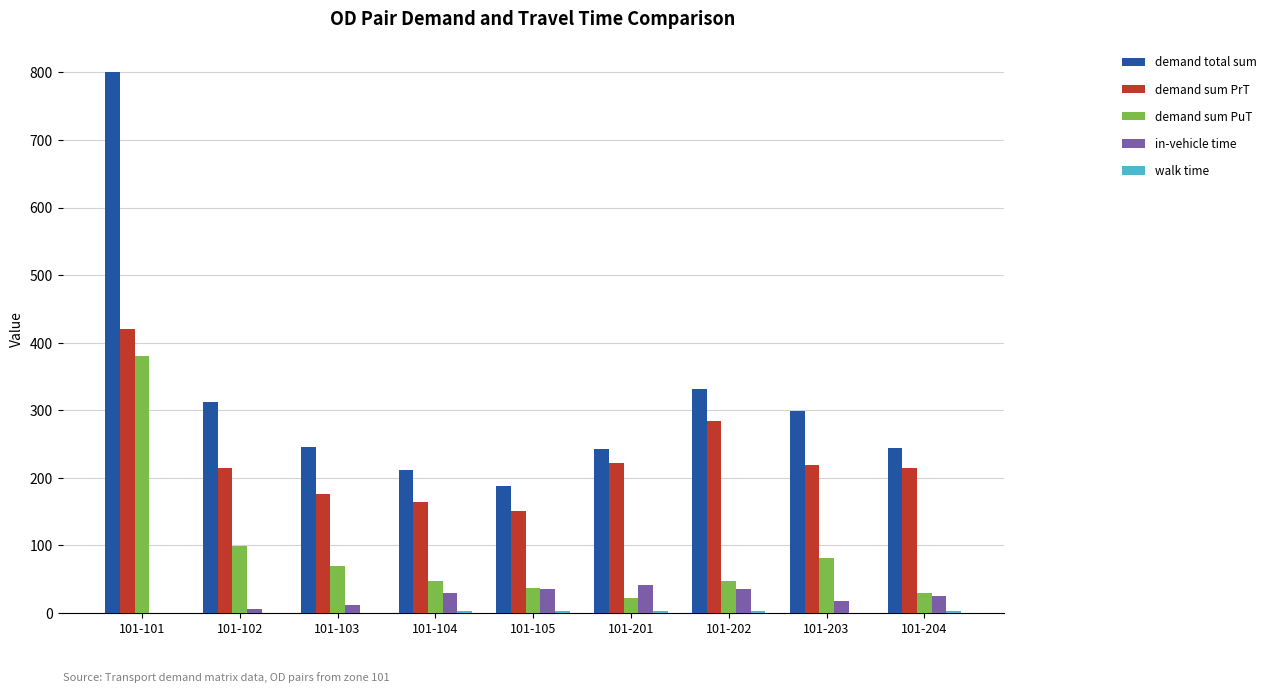

Where does the demand sum PuT series first go above 47?

101-101